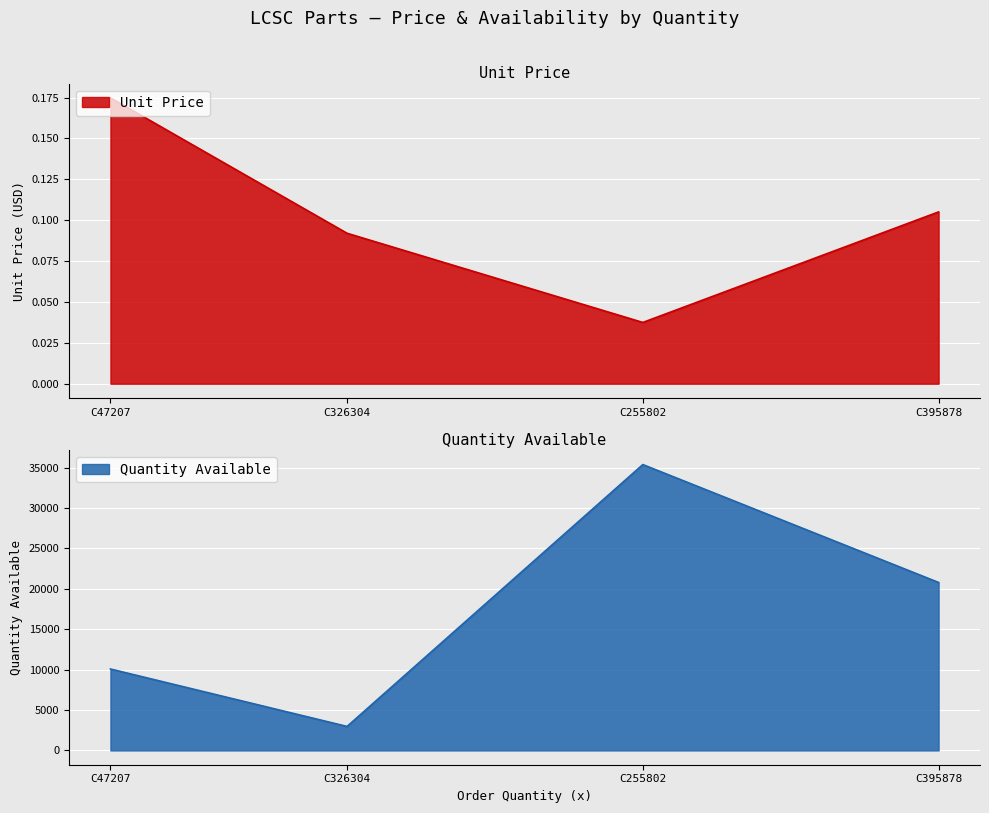

True or false: Unit Price has more than 0 points higher than both neighbors.

False